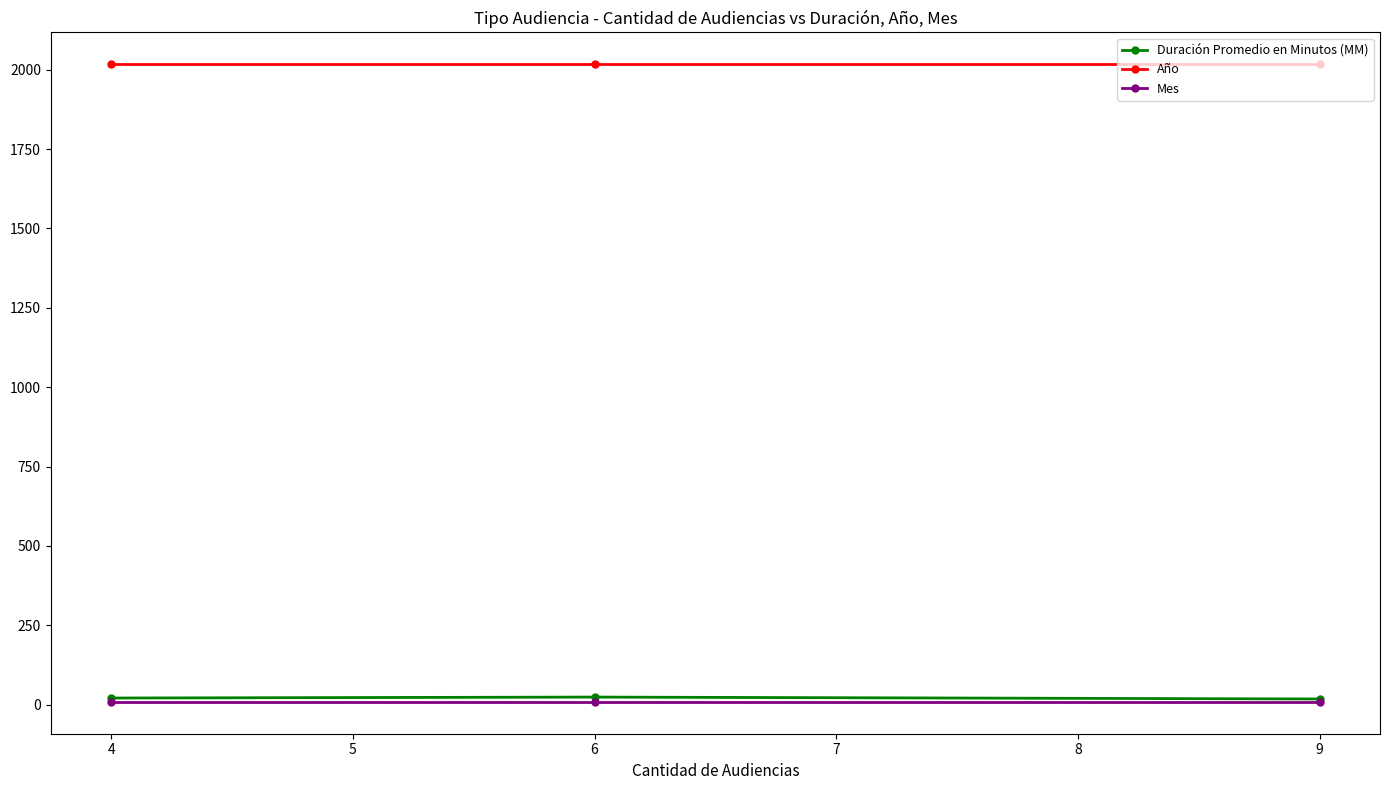

What is the highest value of the Año series?

2017